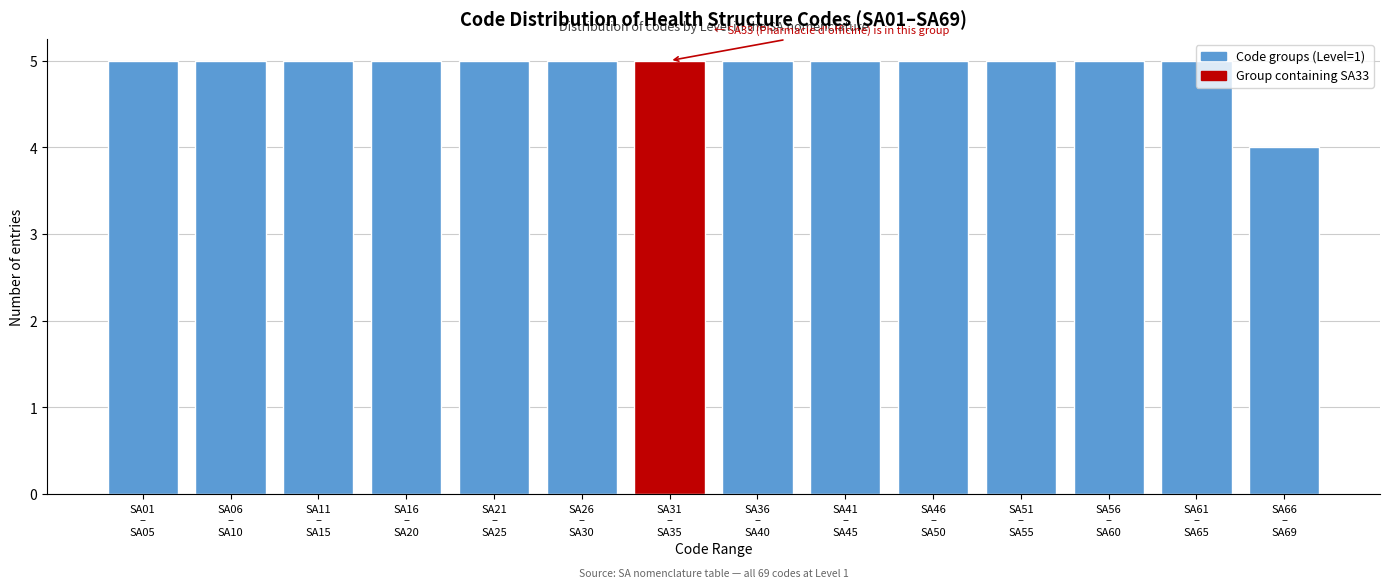

What is the greatest value displayed?

5